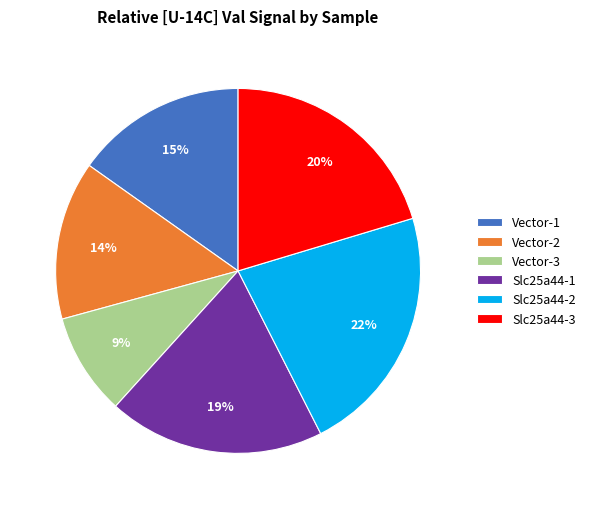

How many segments does this pie chart have?

6